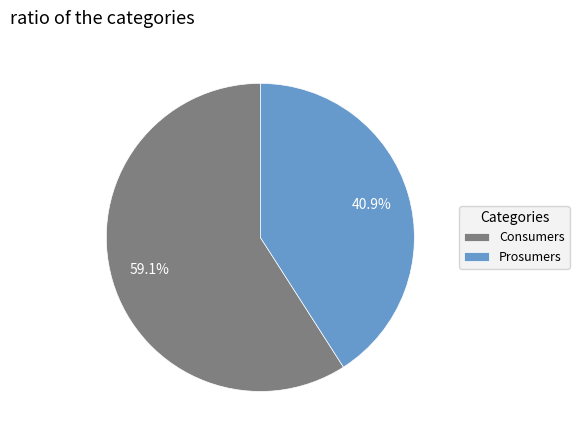

To the nearest percent, what portion does Prosumers represent?

41%